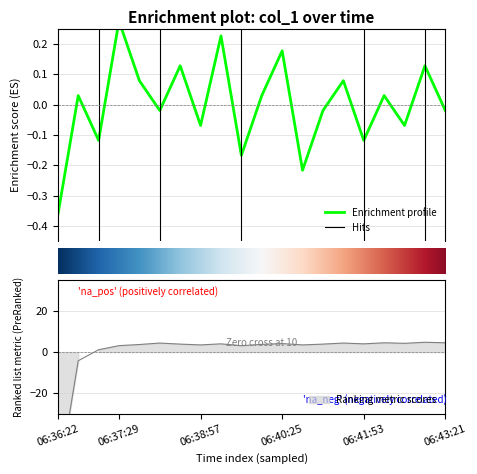

How many lines are shown in the chart?

1